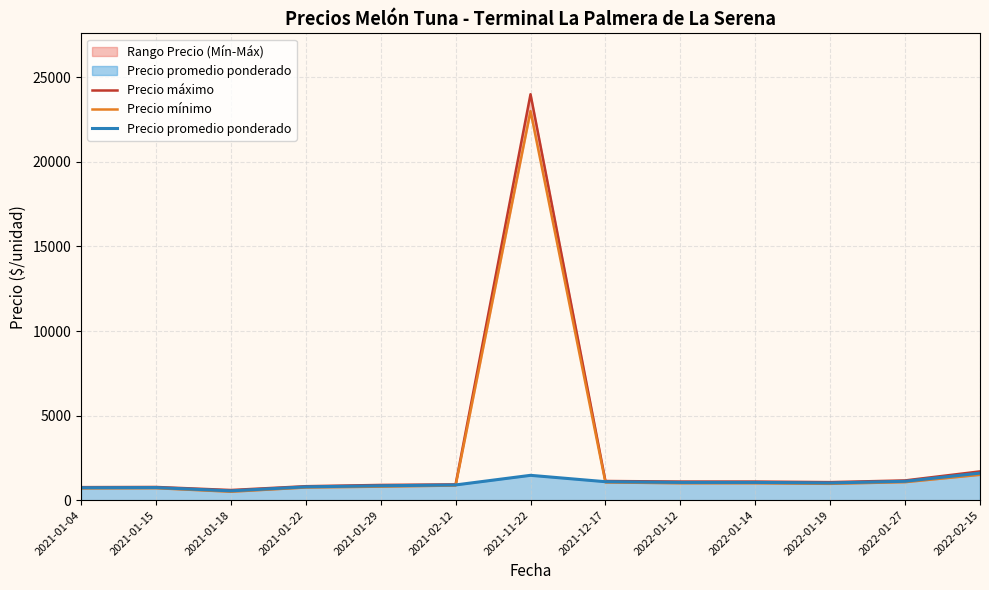

True or false: Precio mínimo and Precio máximo cross at least once.

False